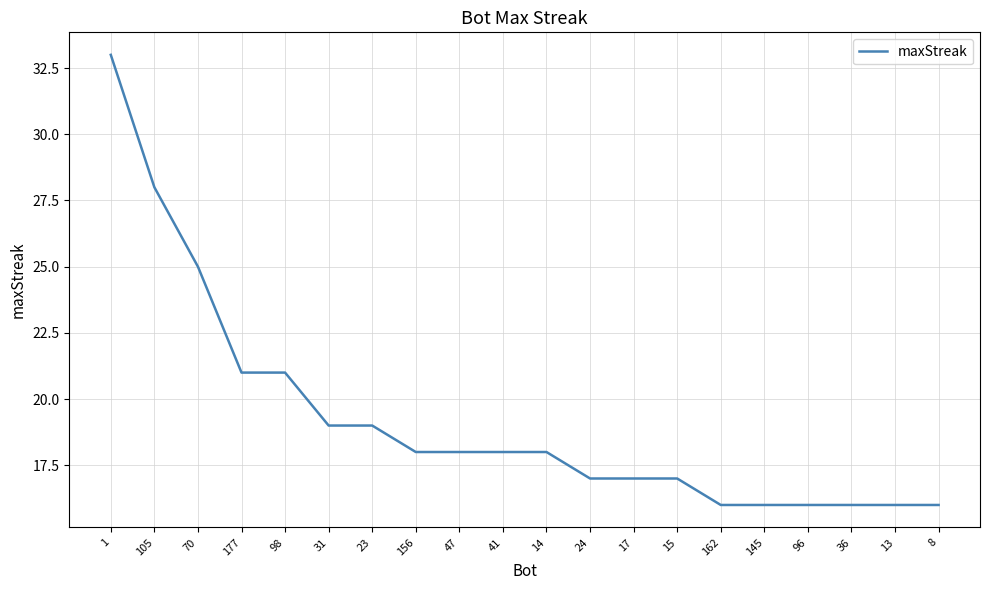

Reading left to right, list all the values displayed in this chart.

1=33	105=28	70=25	177=21	98=21	31=19	23=19	156=18	47=18	41=18	14=18	24=17	17=17	15=17	162=16	145=16	96=16	36=16	13=16	8=16